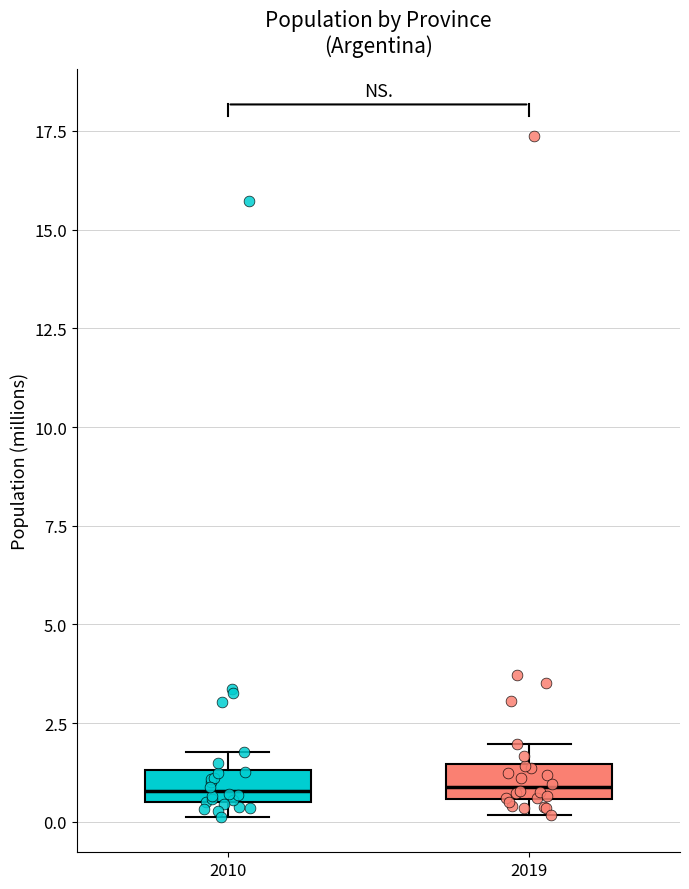

Reading left to right, read every box against the y-axis: the position of its median line, the range the box covers, and the ends of its whiskers. The values are not printed on the chart, so give them approximately, as read against the axis.

2010: median 1.0, box 0.5 to 1.5, whiskers 0.0 to 2.0
2019: median 1.0, box 0.5 to 1.5, whiskers 0.0 to 2.0